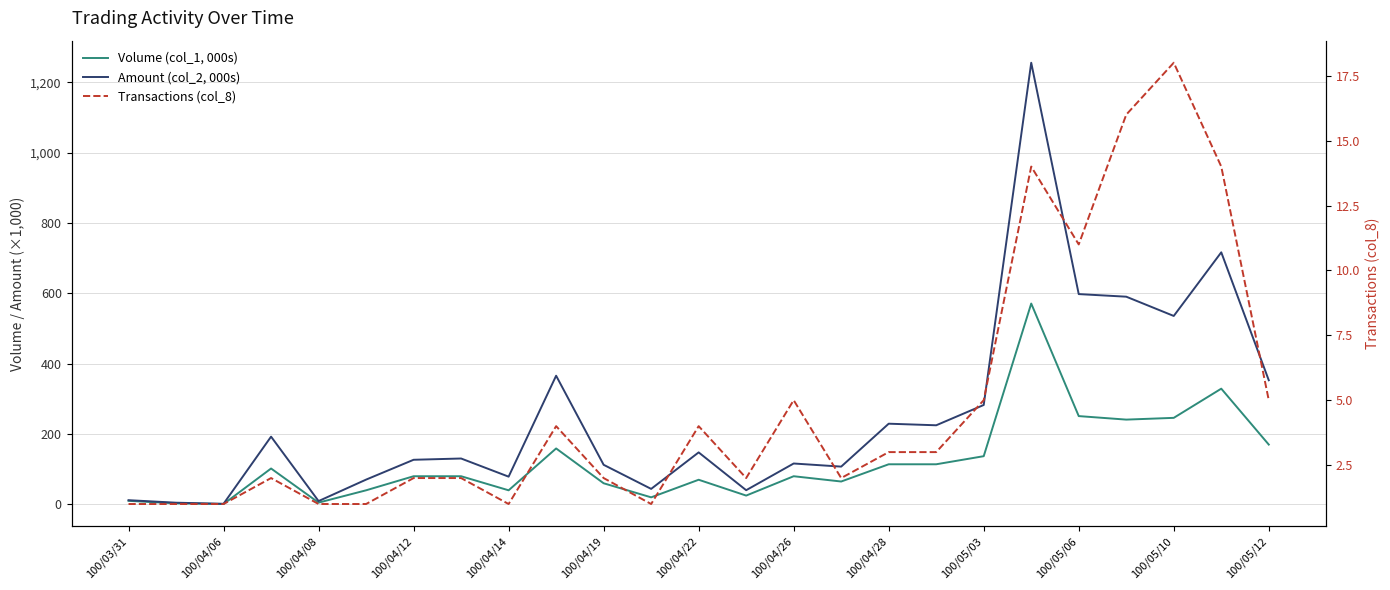

List the series in order of their overall mean, lowest first.

Transactions (col_8), Volume (col_1, 000s), Amount (col_2, 000s)